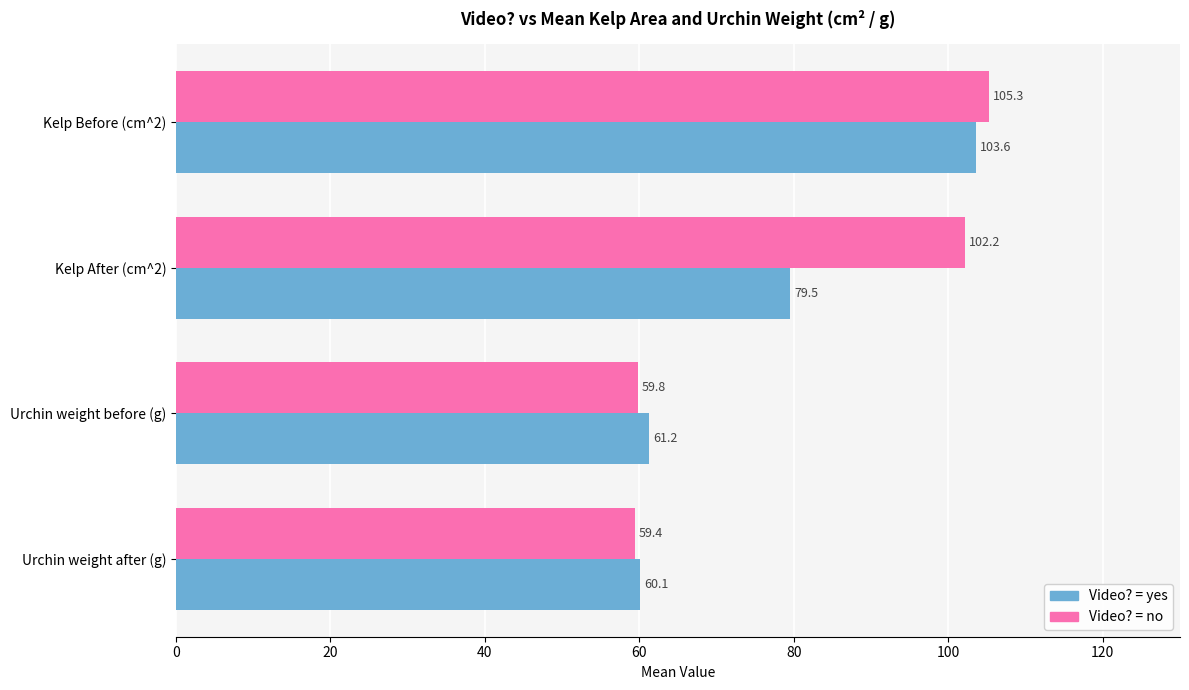

The Video? = no series shows 64.3 at Kelp After (cm^2). True or false?

False